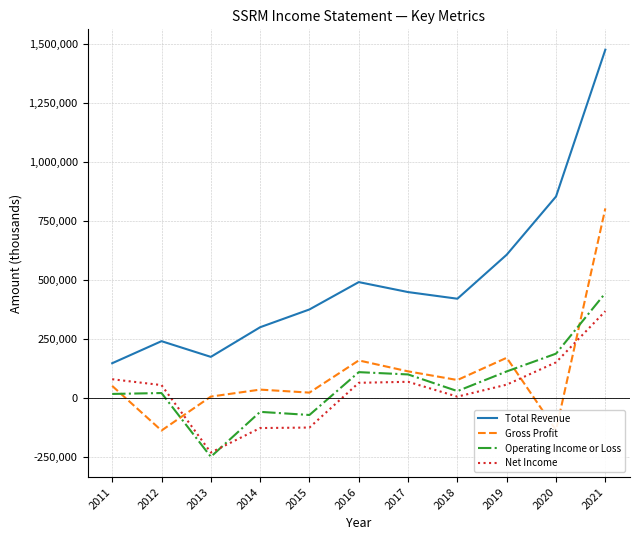

What is the difference between the highest and lowest values at 2018?

414300